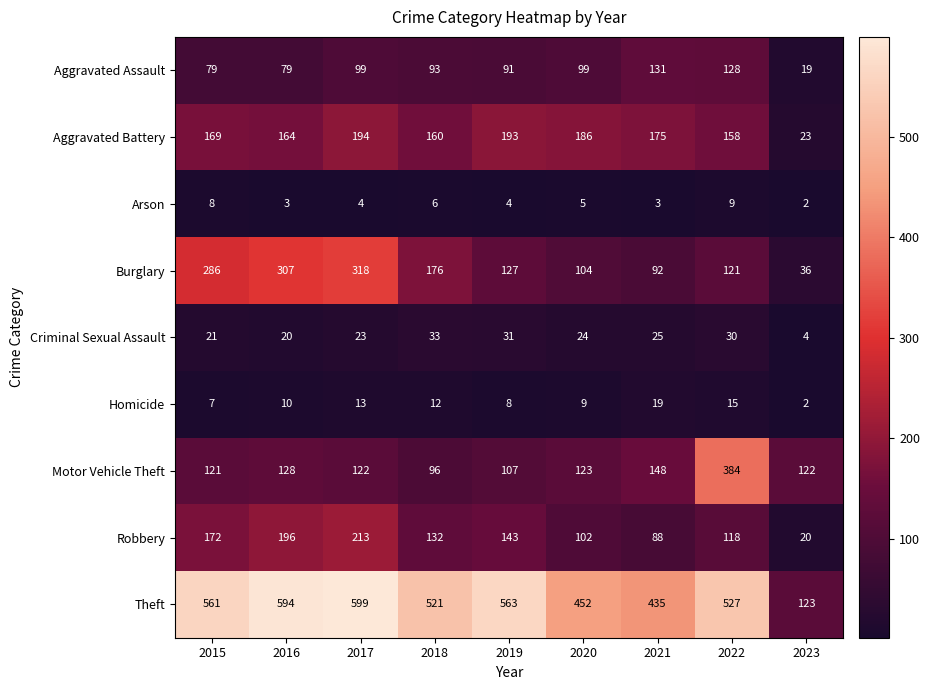

At which category is the sum across all series the highest?

2017